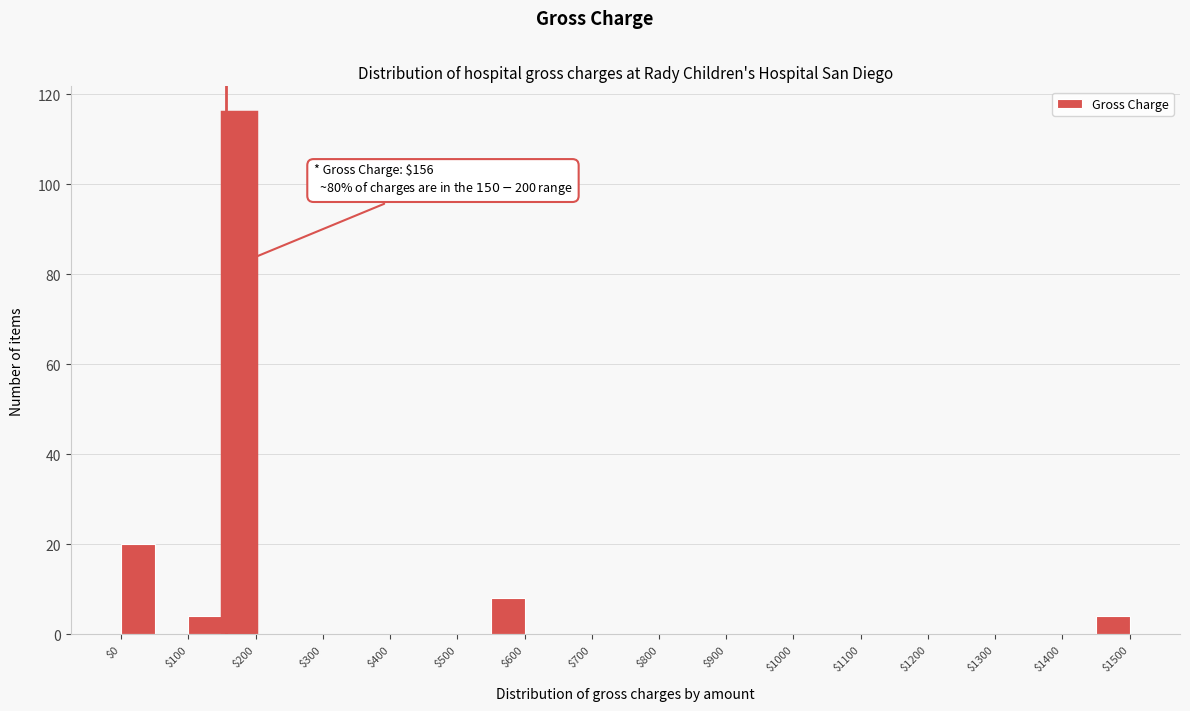

Which range on the x-axis has the tallest bar?

150 to 200